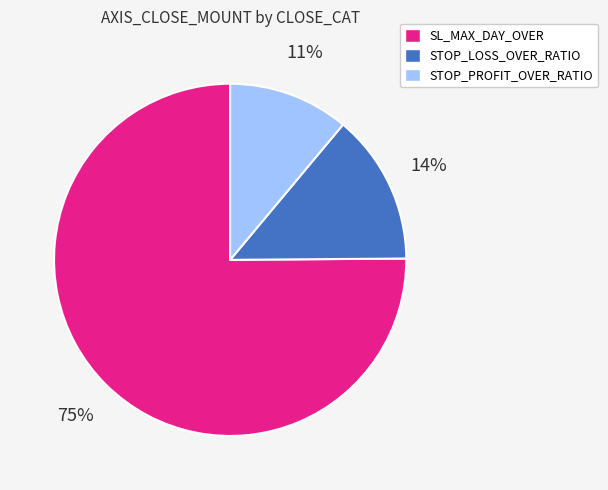

To the nearest percent, what is the difference between the largest and smallest slice percentages?

64%